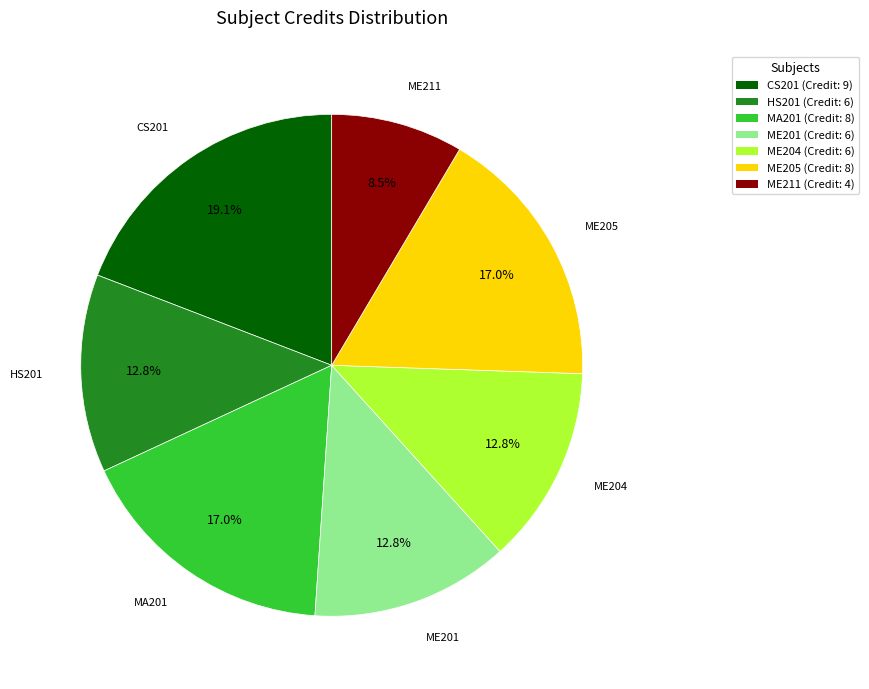

Approximately how many times larger is the value at CS201 (Credit: 9) compared to ME201 (Credit: 6)?

1.5